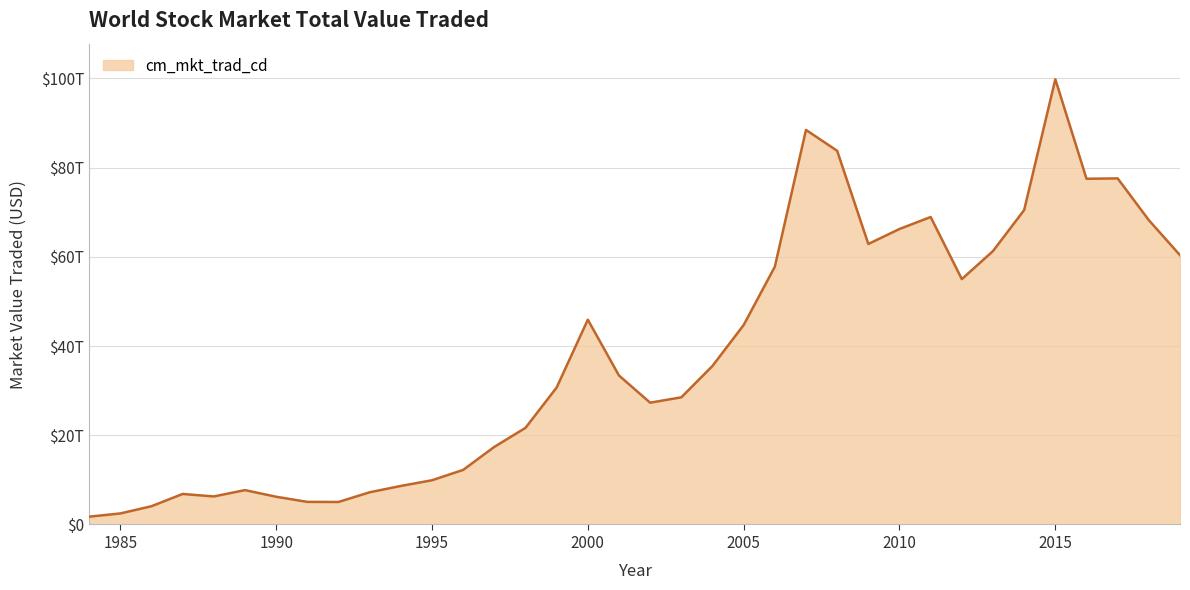

Is this an area chart (filled region under the line)?

Yes